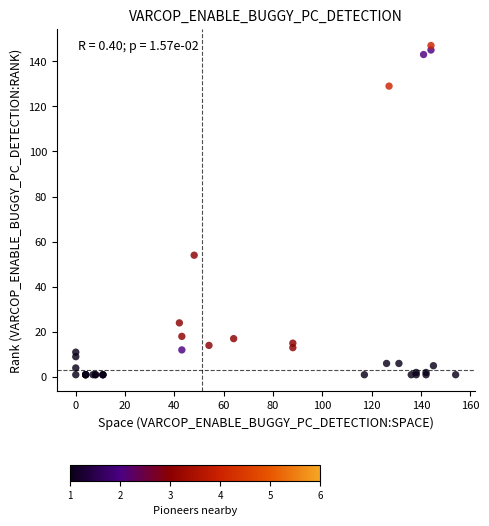

What Y value in the scatter plot is closest to 74?

54